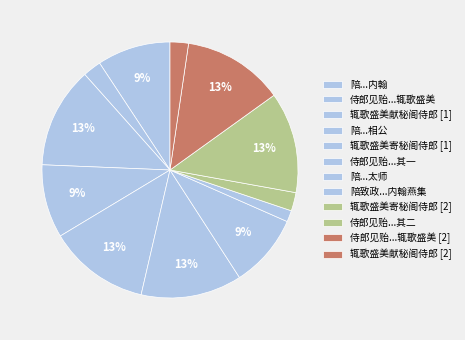

How many segments does this pie chart have?

12